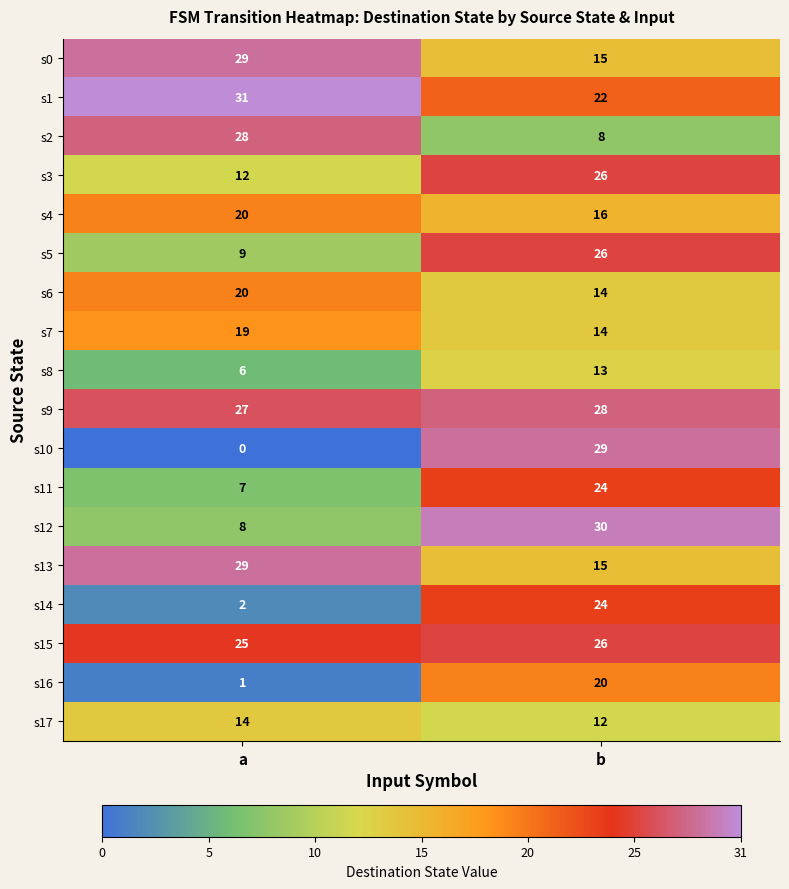

What is the maximum value for s1?

31